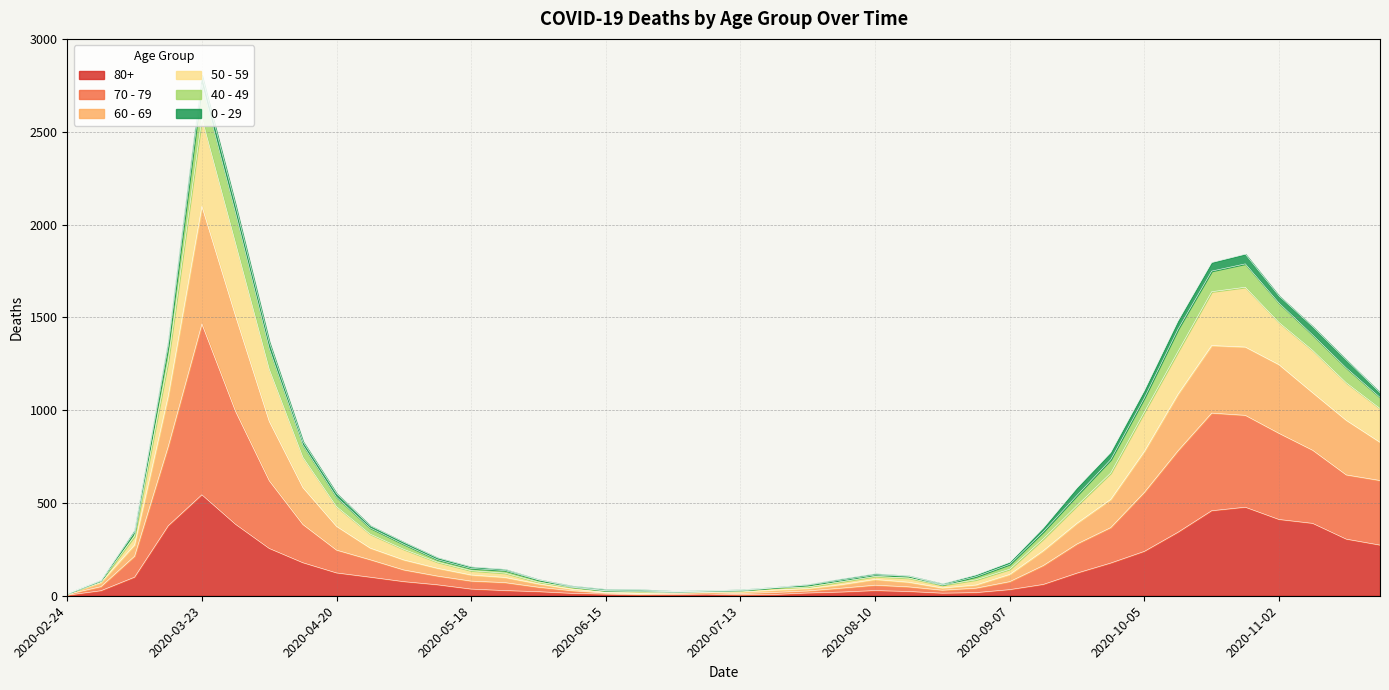

At which category is the sum across all series the highest?

2020-03-23